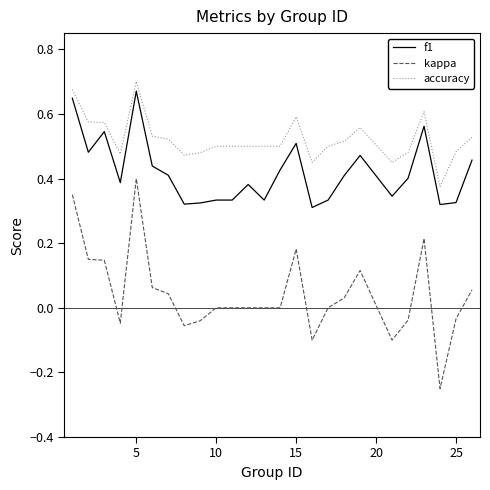

Which series has the widest spread of values?

kappa